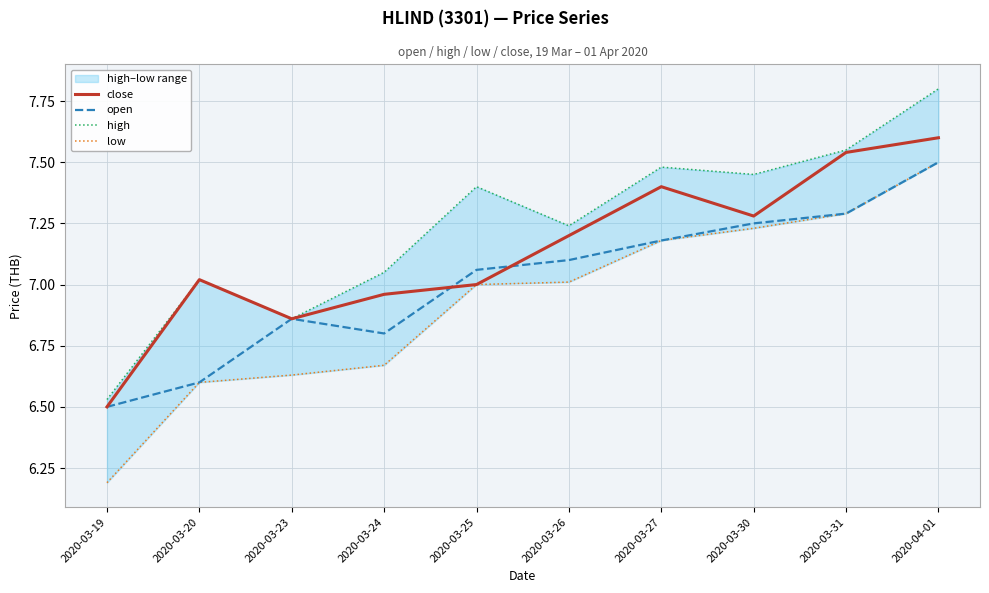

What is the lowest value of the open series?

6.5